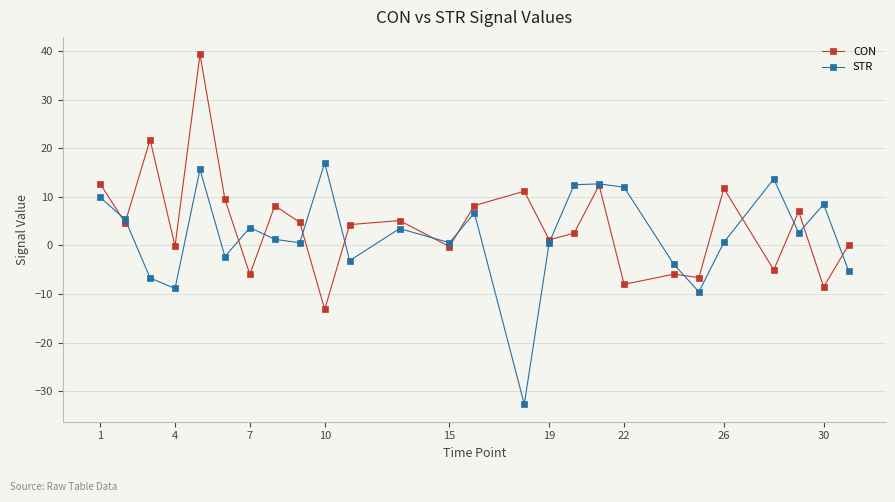

What is the value of the CON point at the 23rd from the left?

-5.0